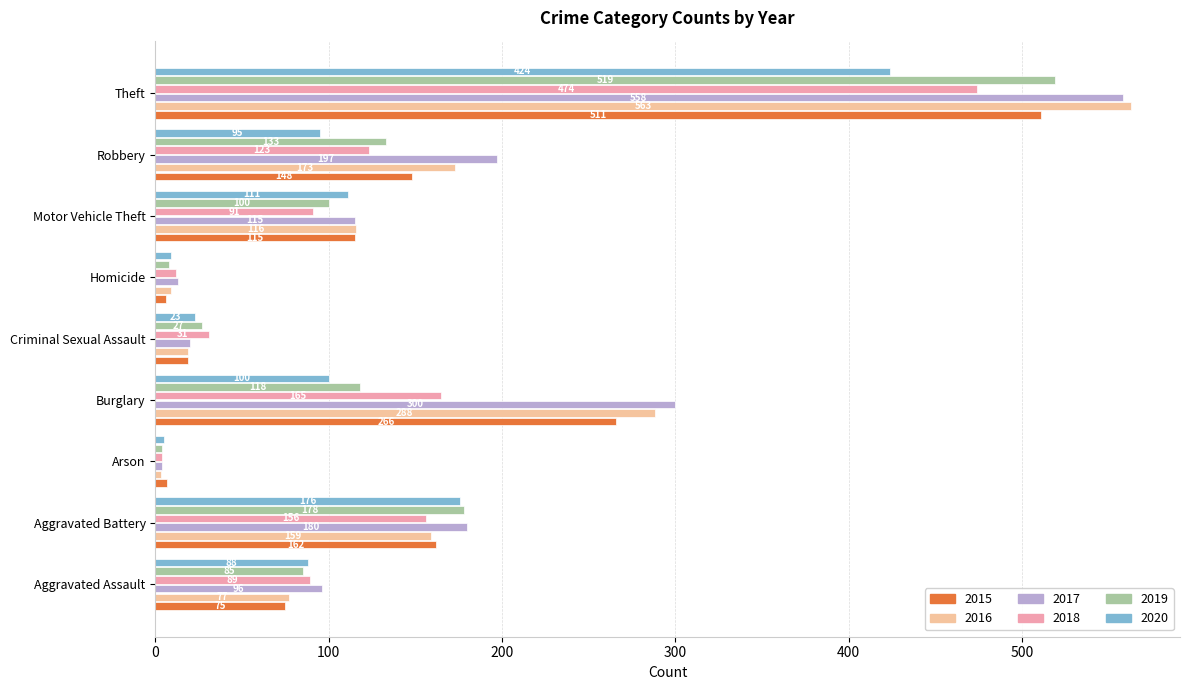

What are all the series names shown in the legend?

2015, 2016, 2017, 2018, 2019, 2020